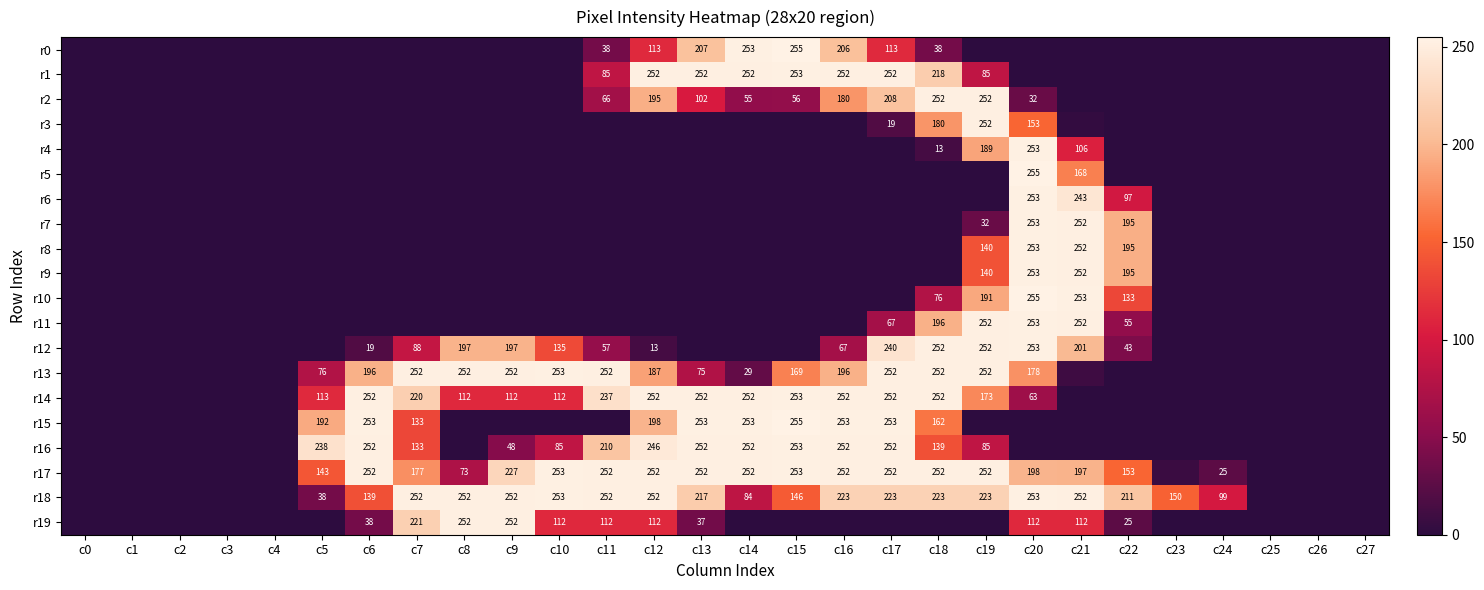

True or false: r16 has a value of 451 at c13.

False